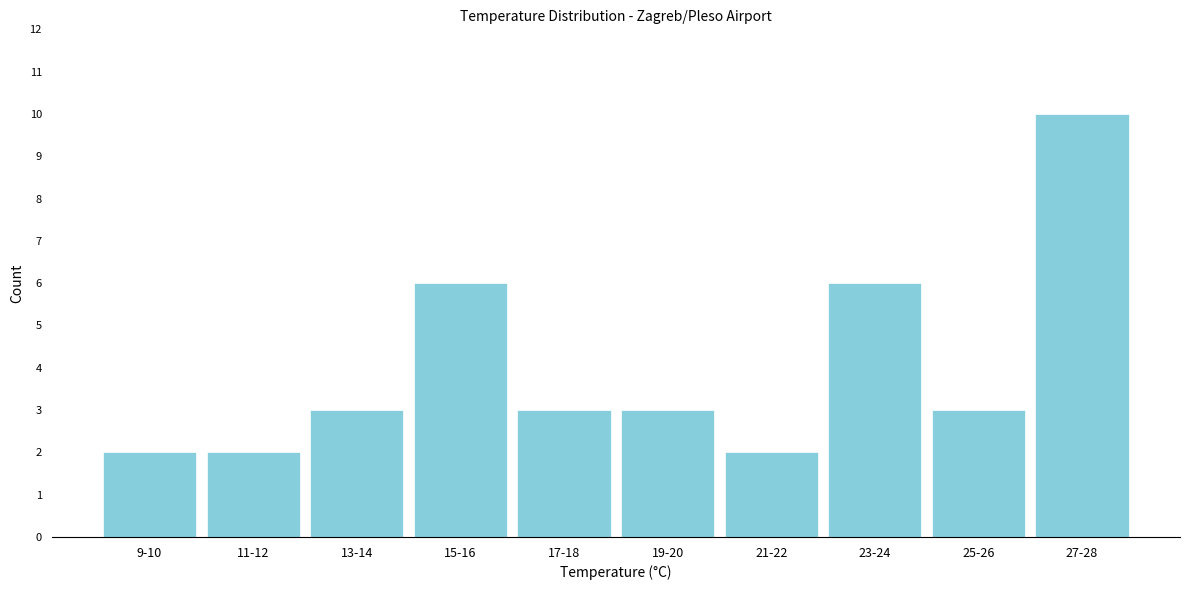

Reading left to right, transcribe all the data shown in this chart.

2	2	3	6	3	3	2	6	3	10